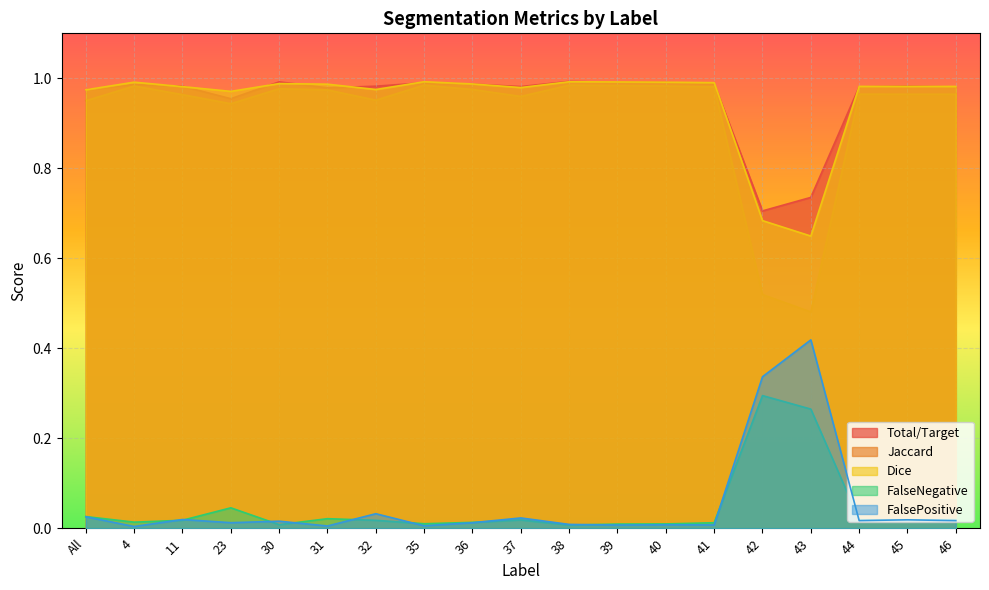

Is it true that Total/Target equals 0.6 at 4?

False